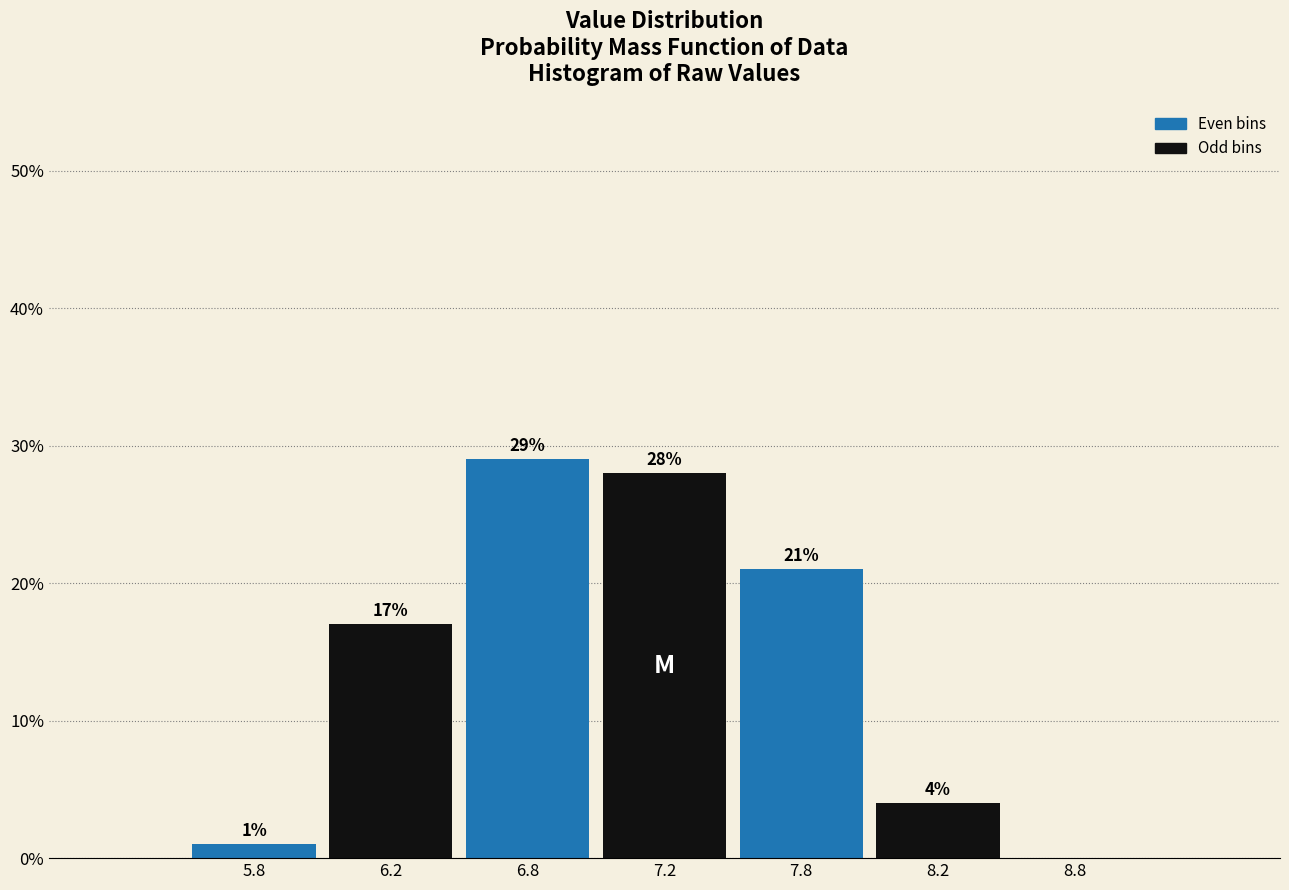

Reading left to right, transcribe all the data shown in this chart.

5.8=1.0	6.2=17.0	6.8=29.0	7.2=28.0	7.8=21.0	8.2=4.0	8.8=0.0